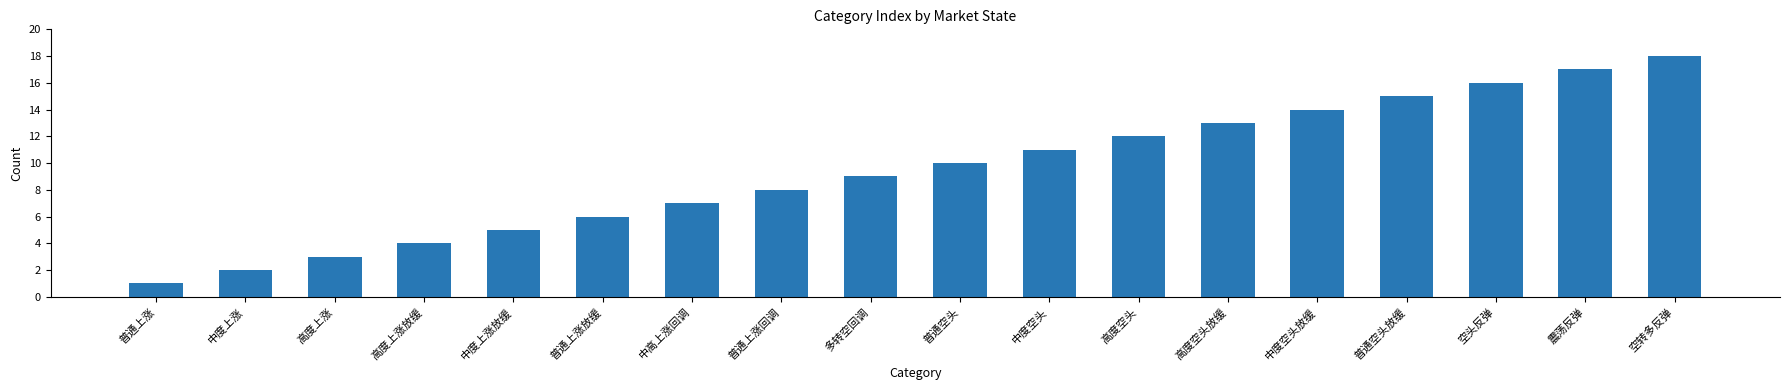

Between 空转多反弹 and 中度空头, which is larger?

空转多反弹